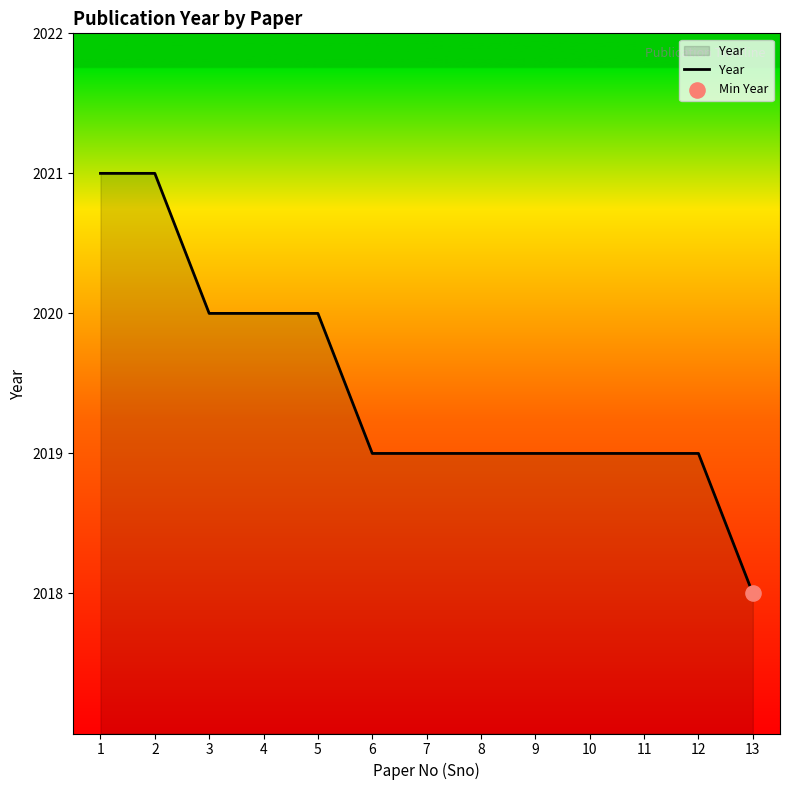

Which has a higher value, 7 or 13?

7